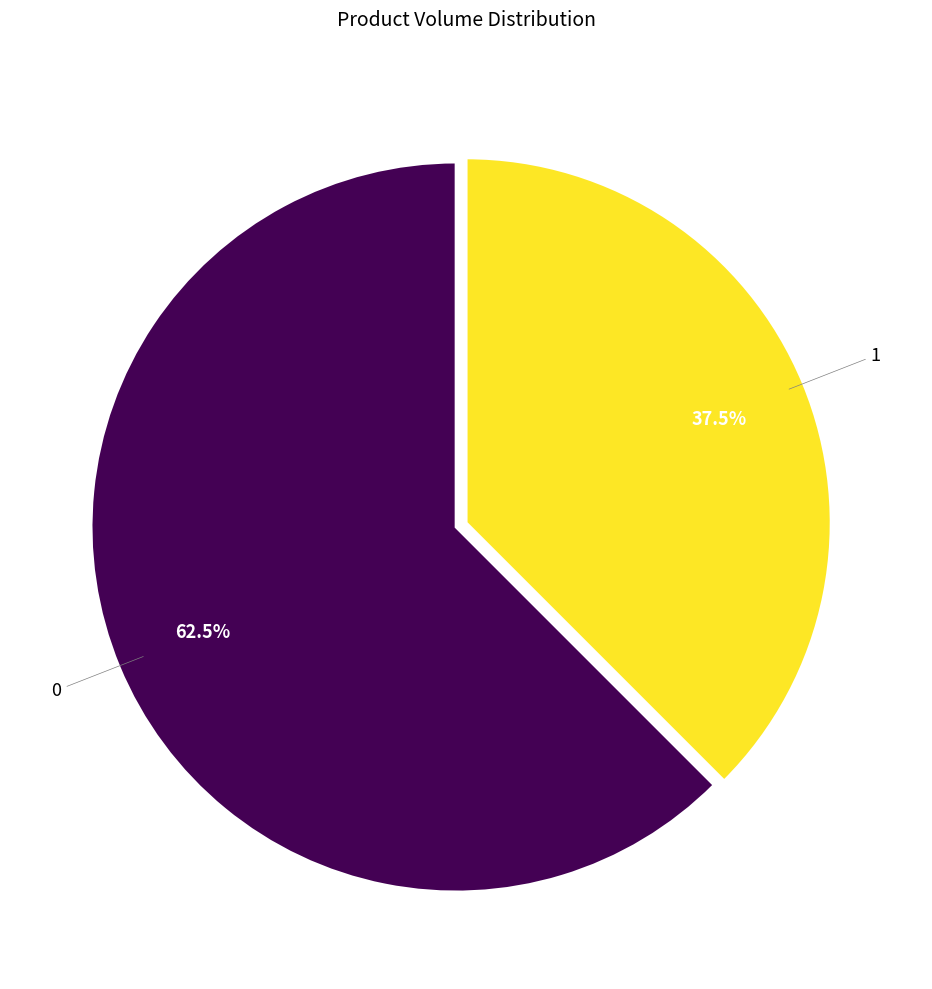

What percentage do 0 and 1 together represent?

100.0%